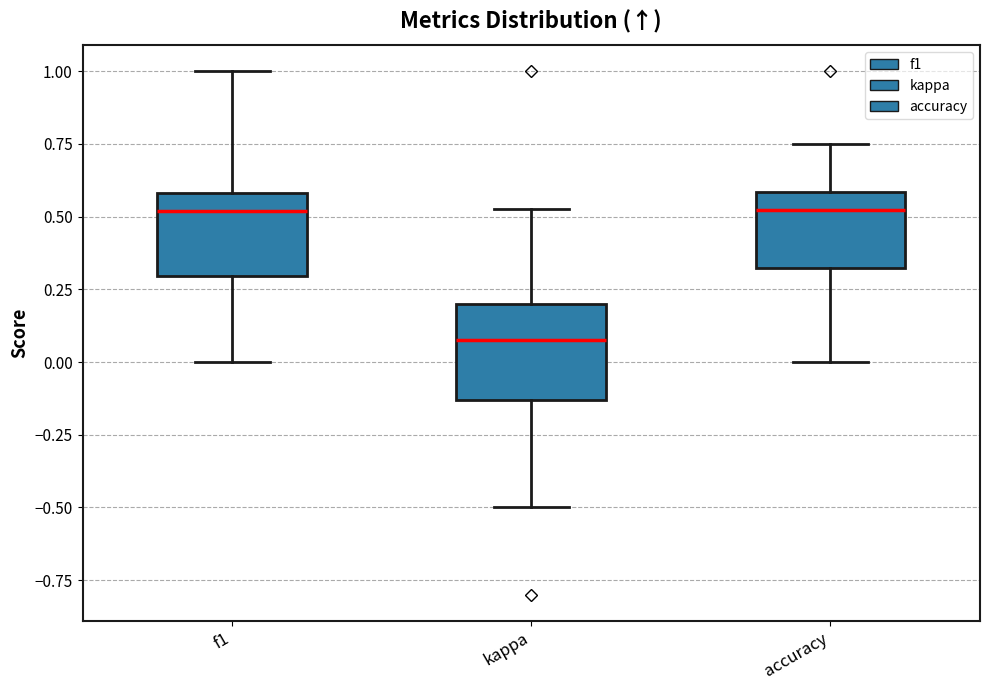

Reading left to right, transcribe this box plot: for each box, give where its median line is, the range the box spans, and where its two whiskers end, as read against the y-axis. The values are not printed on the chart, so give them approximately, as read against the axis.

f1: median 0.50, box 0.30 to 0.60, whiskers 0.00 to 1.00
kappa: median 0.10, box -0.15 to 0.20, whiskers -0.50 to 0.55
accuracy: median 0.50, box 0.35 to 0.60, whiskers 0.00 to 0.75